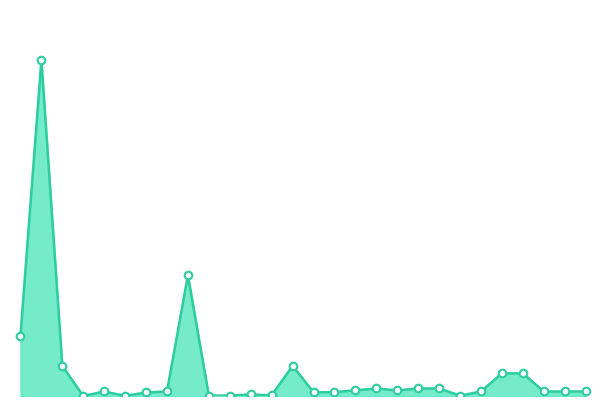

Is this an area chart (filled region under the line)?

Yes